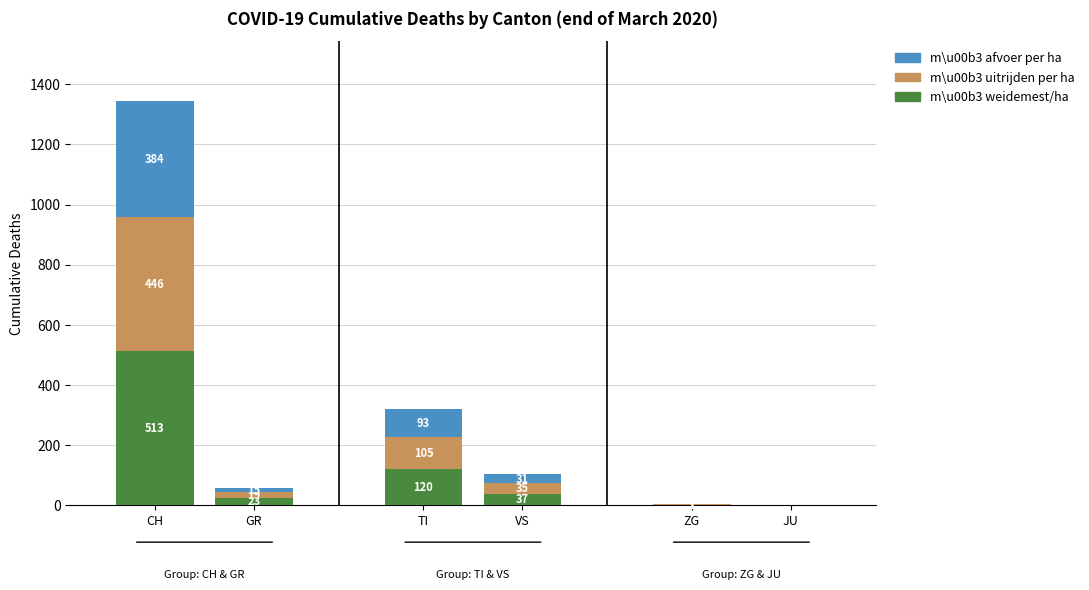

Reading right to left, list the values for the m\u00b3 weidemest/ha series.

JU=0	ZG=1	VS=37	TI=120	GR=23	CH=513